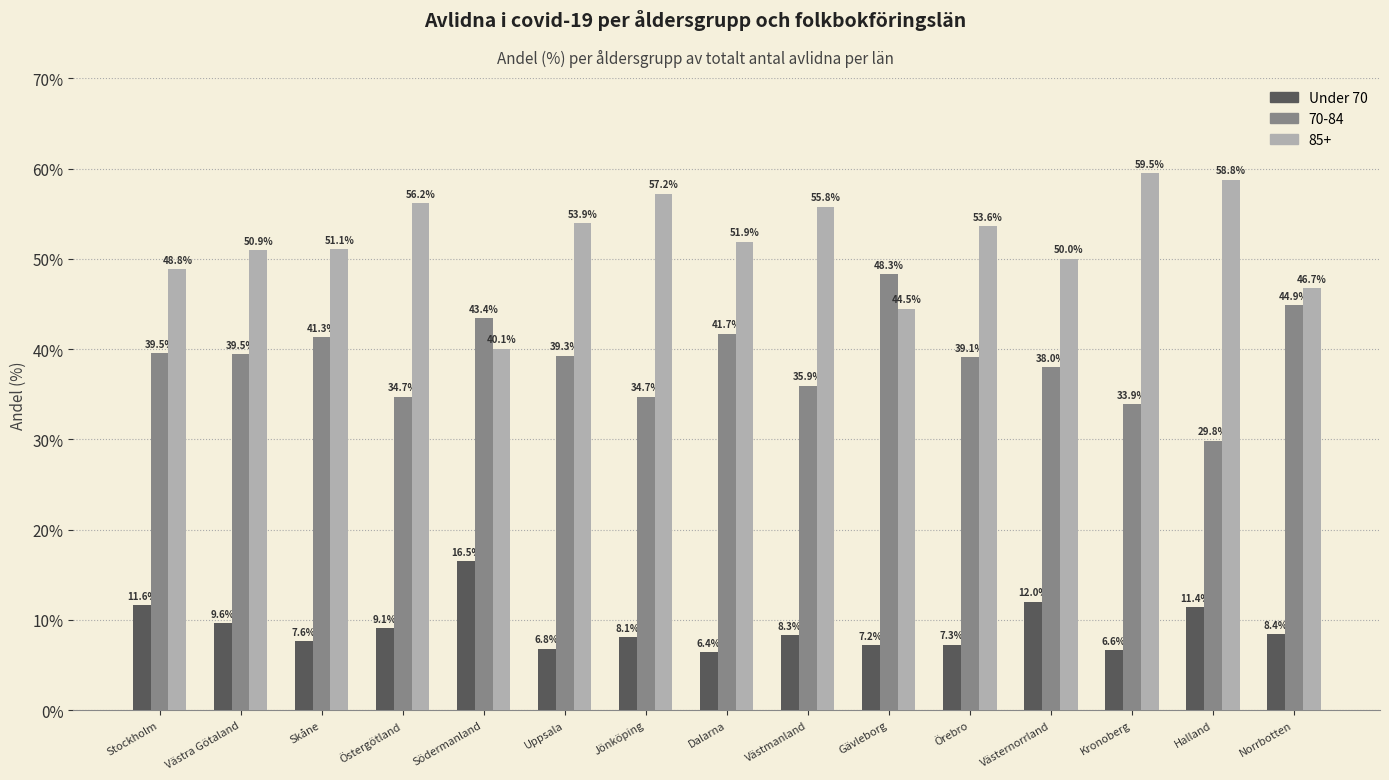

At which label is 85+ closest to 49?

Stockholm